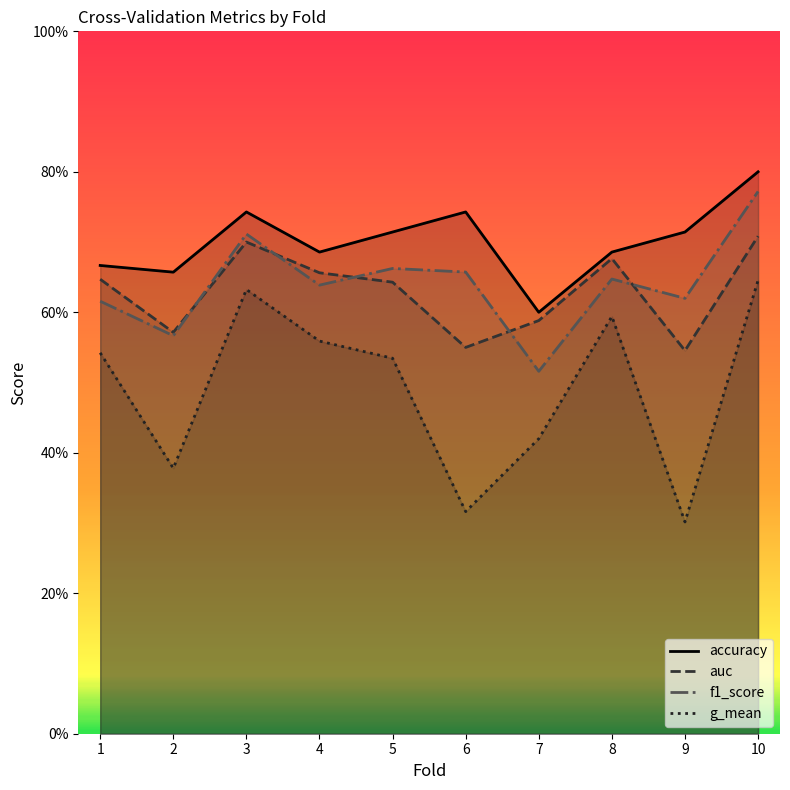

True or false: f1_score and accuracy cross at least once.

False